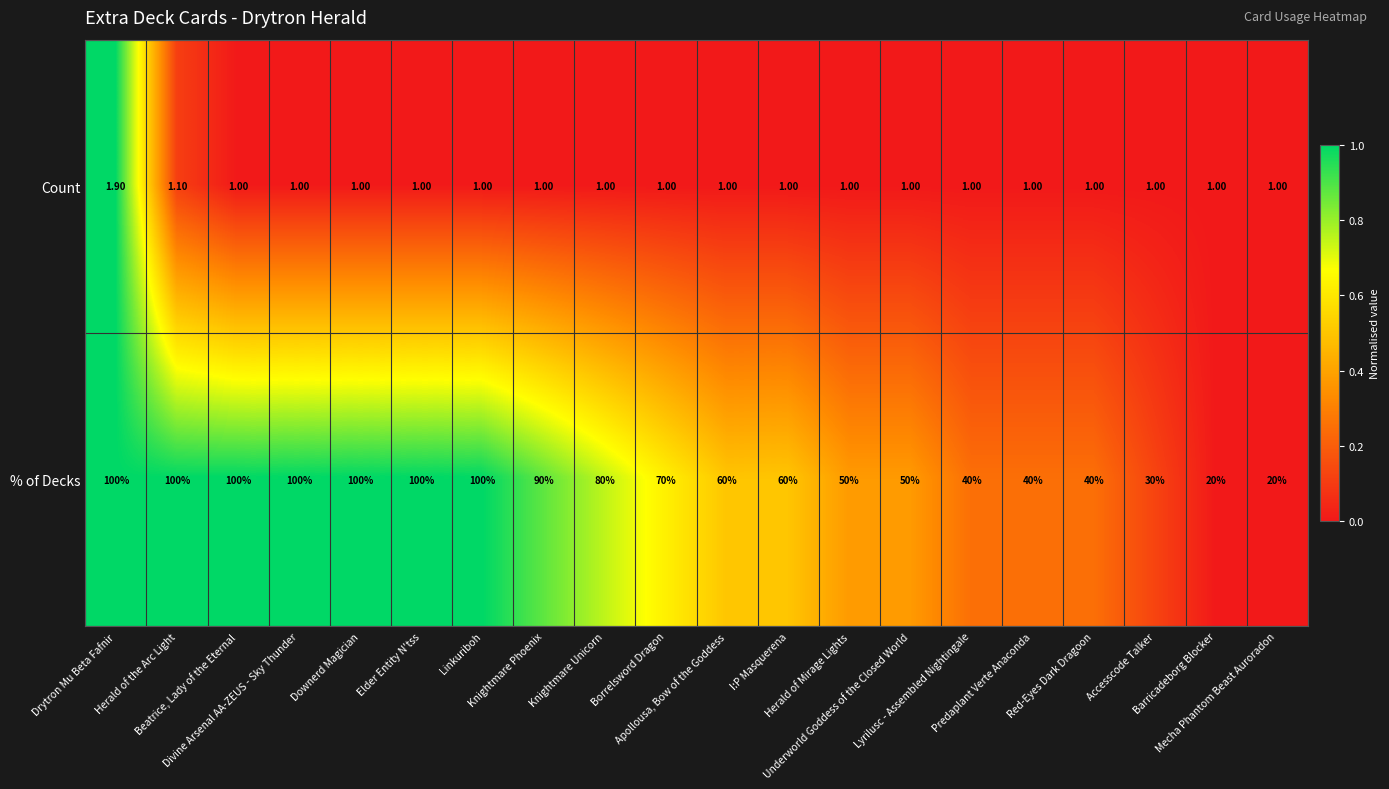

What is the difference between the maximum and minimum values in the Count series?

0.9